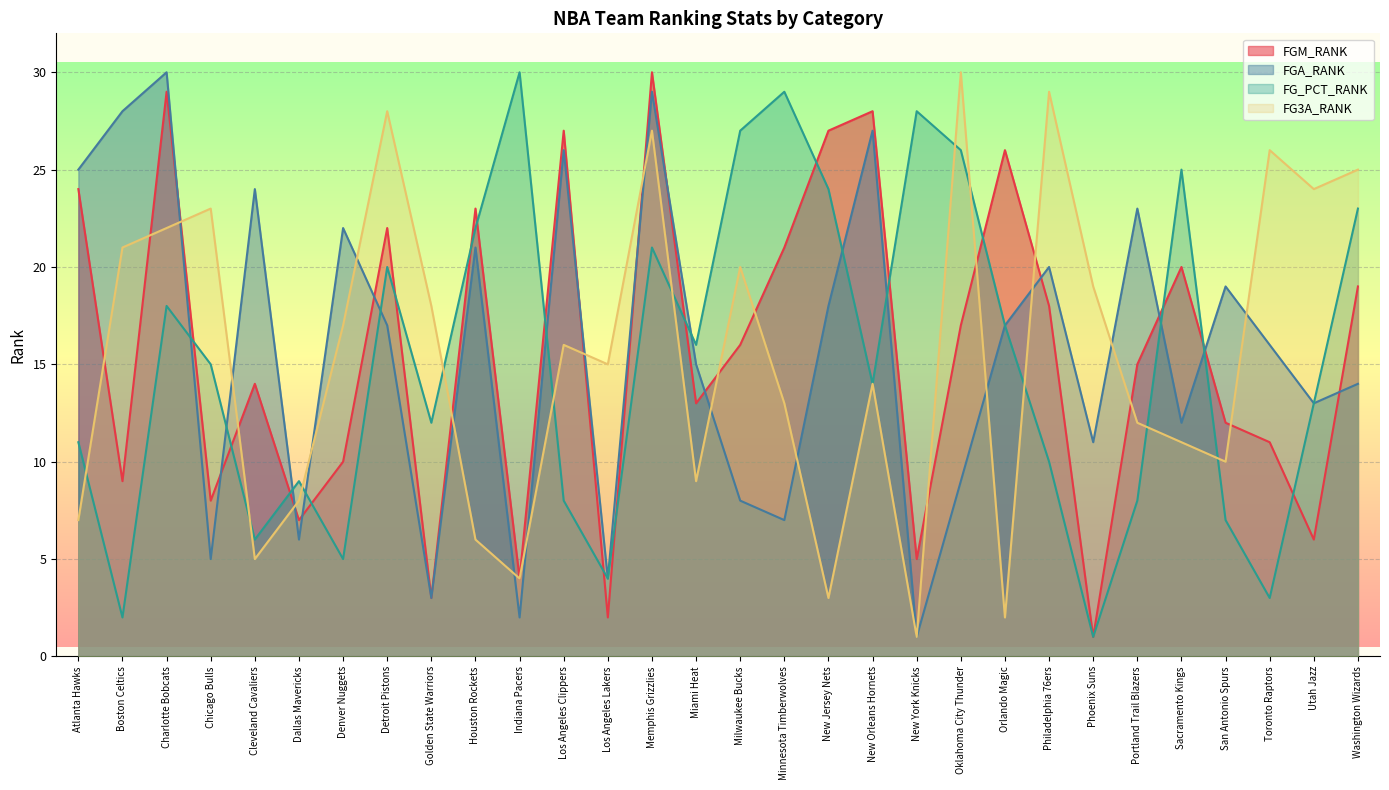

Which has a higher value, Orlando Magic or Golden State Warriors?

Orlando Magic